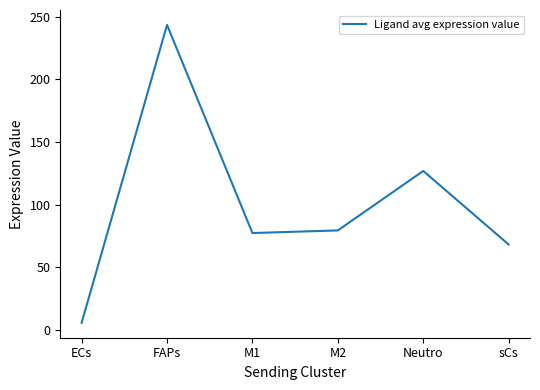

What is the minimum value shown in the chart?

5.4